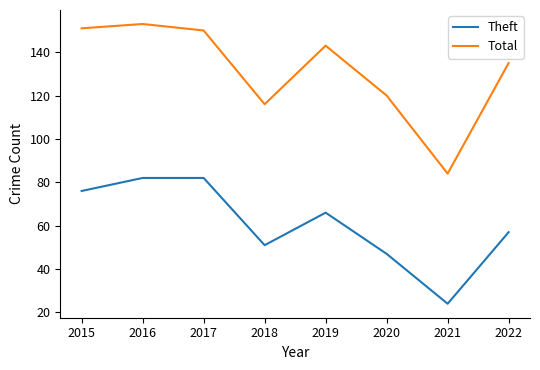

True or false: Theft has more than 2 interior local peaks.

False